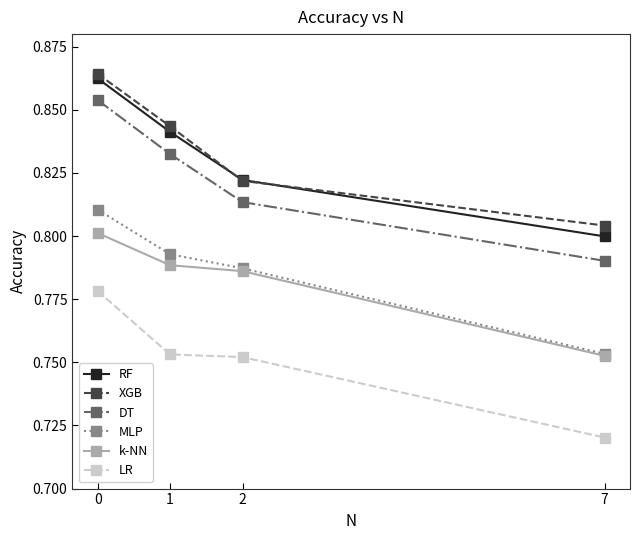

True or false: LR and RF intersect in this chart.

False